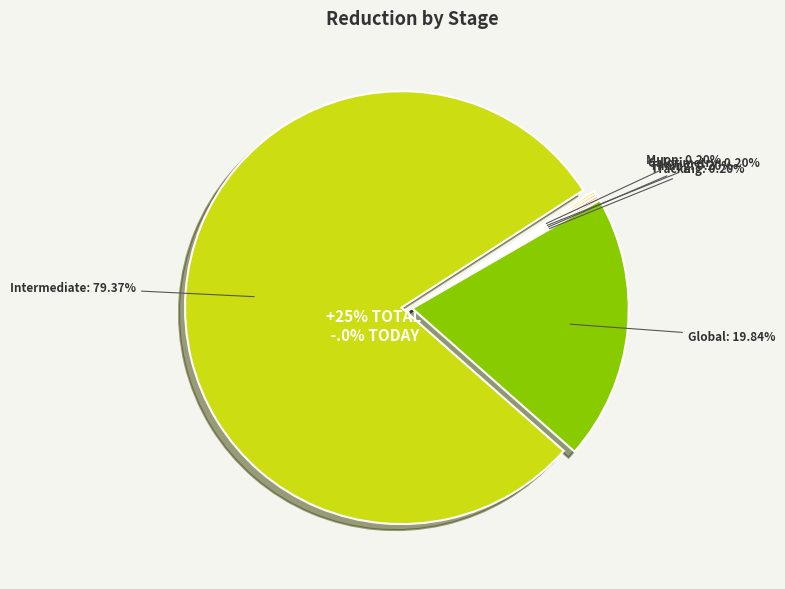

Count the number of slices in the pie.

6